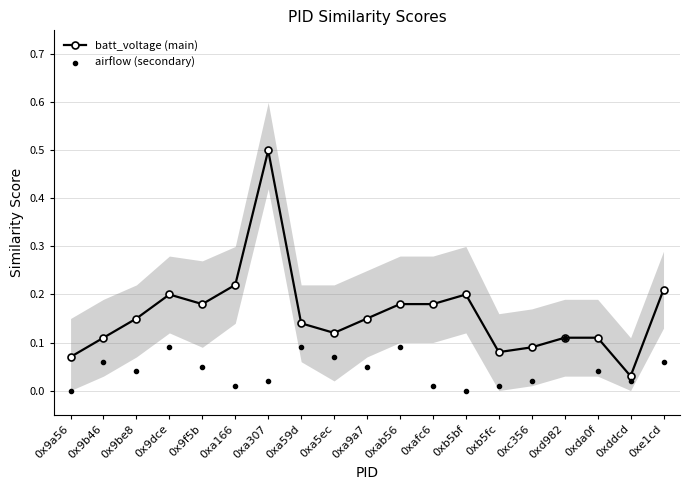

Which series contains the highest Y value?

batt_voltage (main)